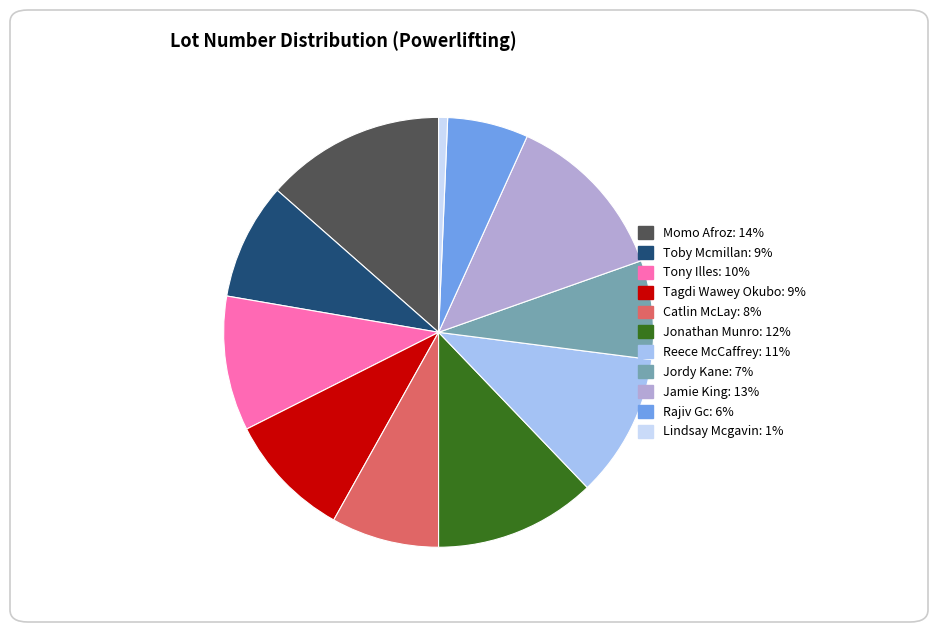

Which category has the smallest portion of the pie?

Lindsay Mcgavin